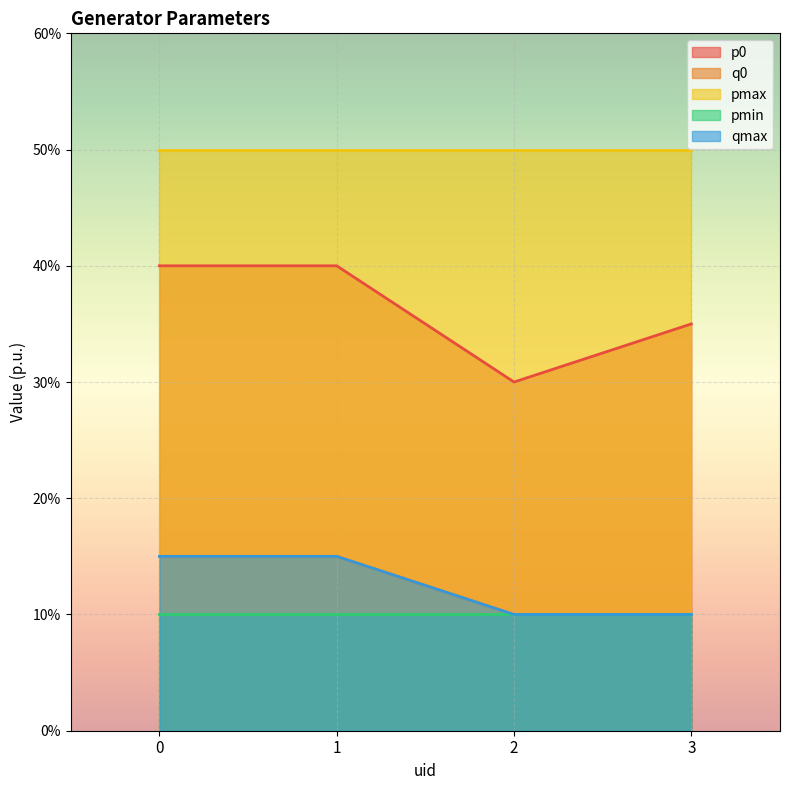

What is the lowest value of the p0 series?

0.3